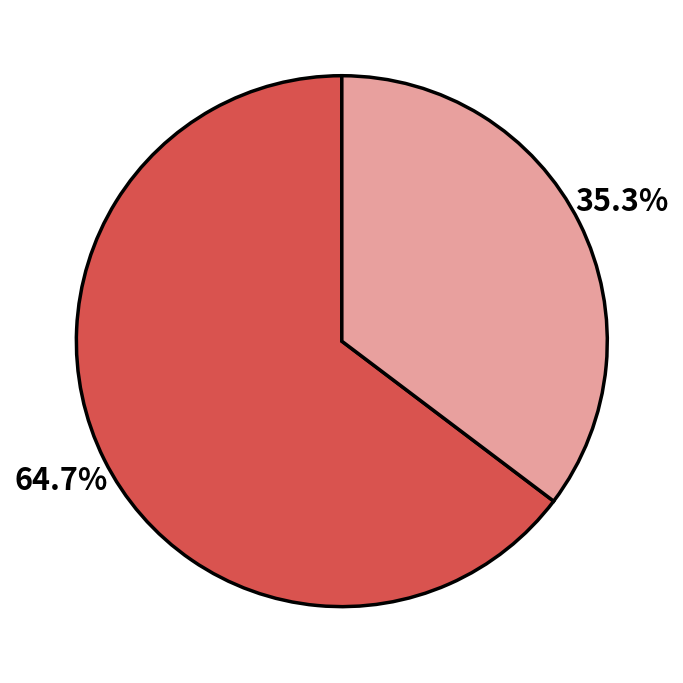

Is there a majority slice in this chart?

Yes